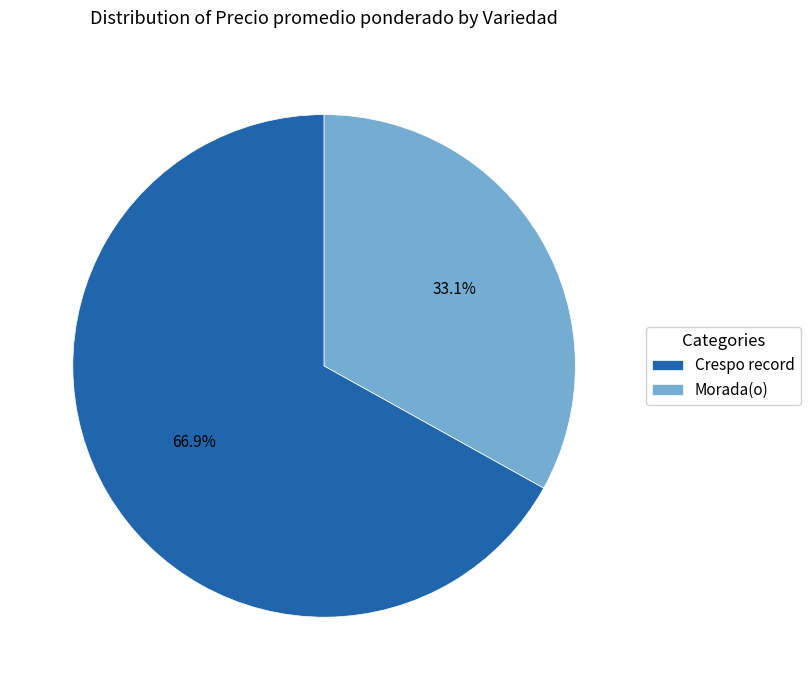

Combined, what portion of the pie is Morada(o) and Crespo record?

100.0%